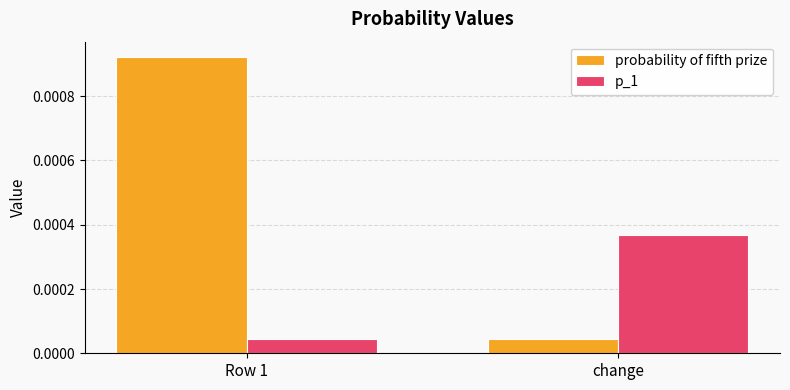

Between Row 1 and change, which series saw the biggest shift?

probability of fifth prize